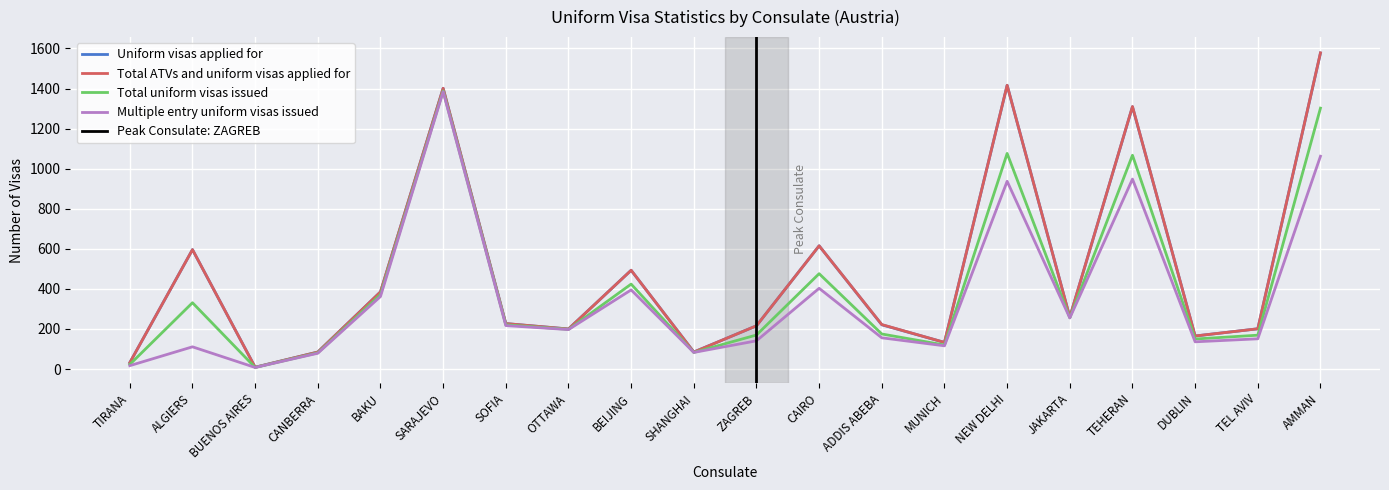

Reading left to right, what are all the values shown in this chart?

Uniform visas applied for: TIRANA=32	ALGIERS=596	BUENOS AIRES=9	CANBERRA=85	BAKU=385	SARAJEVO=1401	SOFIA=227	OTTAWA=200	BEIJING=493	SHANGHAI=85	ZAGREB=216	CAIRO=615	ADDIS ABEBA=221	MUNICH=133	NEW DELHI=1416	JAKARTA=259	TEHERAN=1309	DUBLIN=165	TEL AVIV=201	AMMAN=1577
Total ATVs and uniform visas applied for: TIRANA=32	ALGIERS=596	BUENOS AIRES=9	CANBERRA=85	BAKU=385	SARAJEVO=1401	SOFIA=227	OTTAWA=200	BEIJING=493	SHANGHAI=85	ZAGREB=216	CAIRO=615	ADDIS ABEBA=222	MUNICH=133	NEW DELHI=1416	JAKARTA=259	TEHERAN=1310	DUBLIN=165	TEL AVIV=201	AMMAN=1578
Total uniform visas issued: TIRANA=23	ALGIERS=331	BUENOS AIRES=8	CANBERRA=81	BAKU=372	SARAJEVO=1388	SOFIA=221	OTTAWA=198	BEIJING=424	SHANGHAI=83	ZAGREB=170	CAIRO=476	ADDIS ABEBA=175	MUNICH=120	NEW DELHI=1076	JAKARTA=256	TEHERAN=1067	DUBLIN=150	TEL AVIV=169	AMMAN=1302
Multiple entry uniform visas issued: TIRANA=17	ALGIERS=111	BUENOS AIRES=8	CANBERRA=79	BAKU=362	SARAJEVO=1384	SOFIA=217	OTTAWA=197	BEIJING=395	SHANGHAI=83	ZAGREB=141	CAIRO=403	ADDIS ABEBA=156	MUNICH=116	NEW DELHI=937	JAKARTA=255	TEHERAN=948	DUBLIN=136	TEL AVIV=151	AMMAN=1062